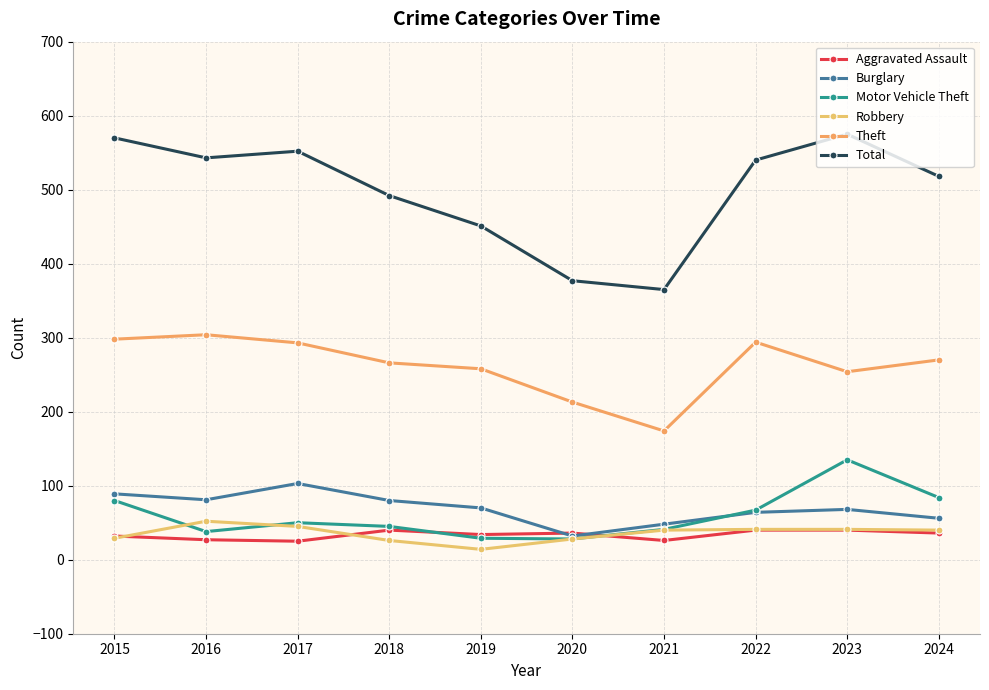

Where is the first local minimum for Motor Vehicle Theft?

2016